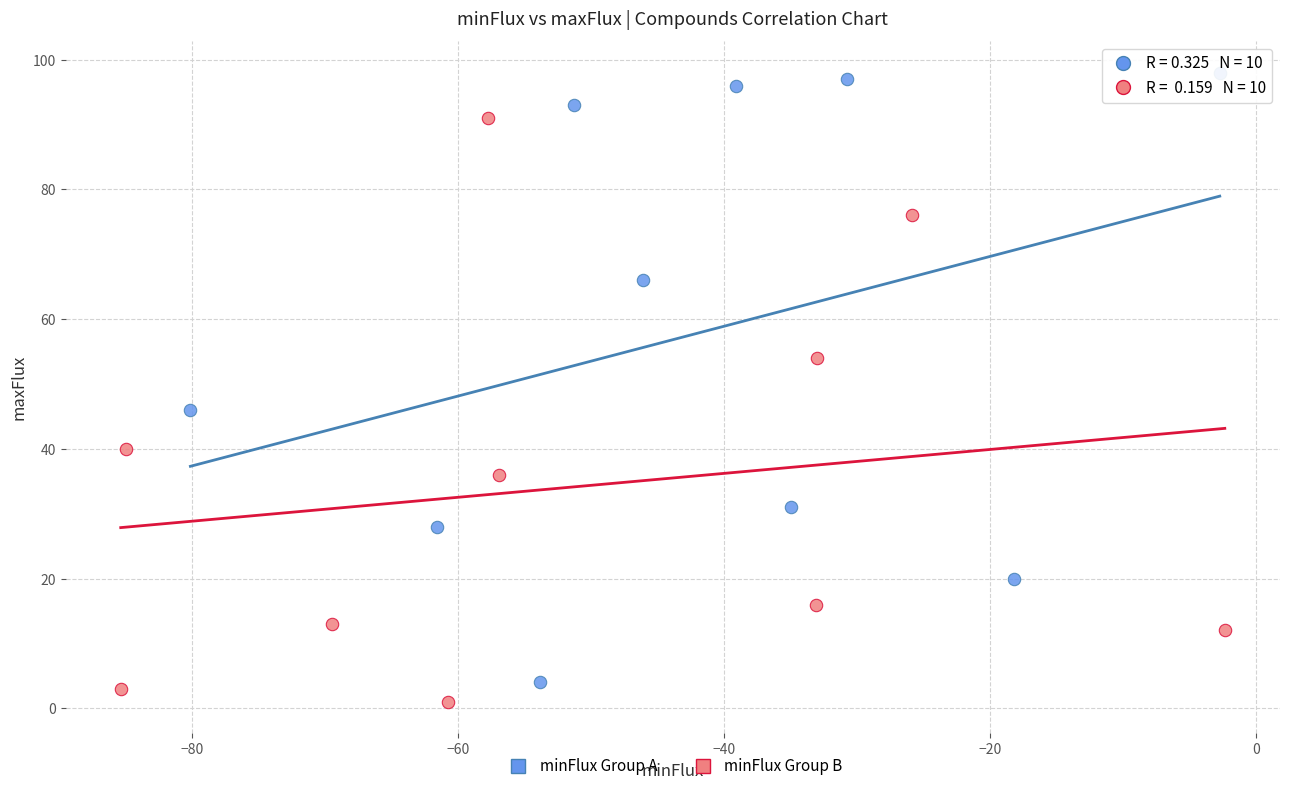

Which series reaches the minimum Y coordinate?

minFlux Group B